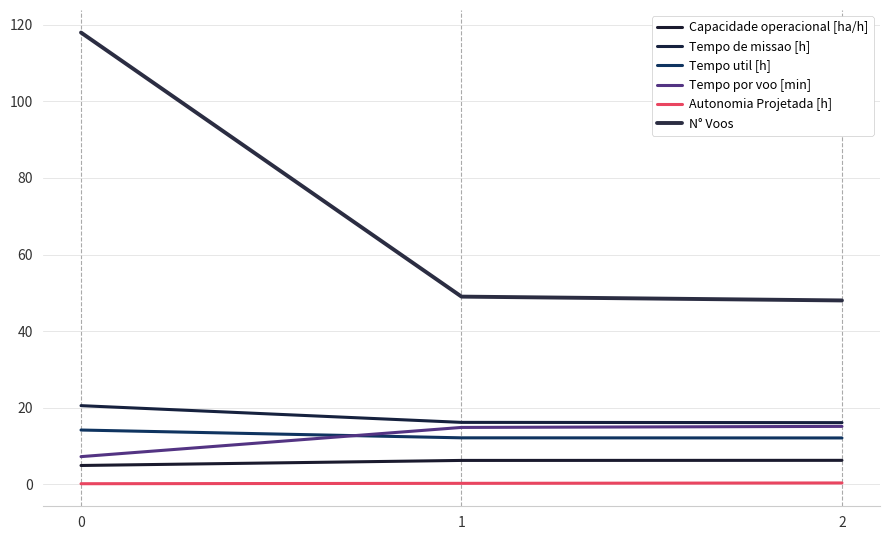

True or false: N° Voos has a value of 118.0 at 0.

True